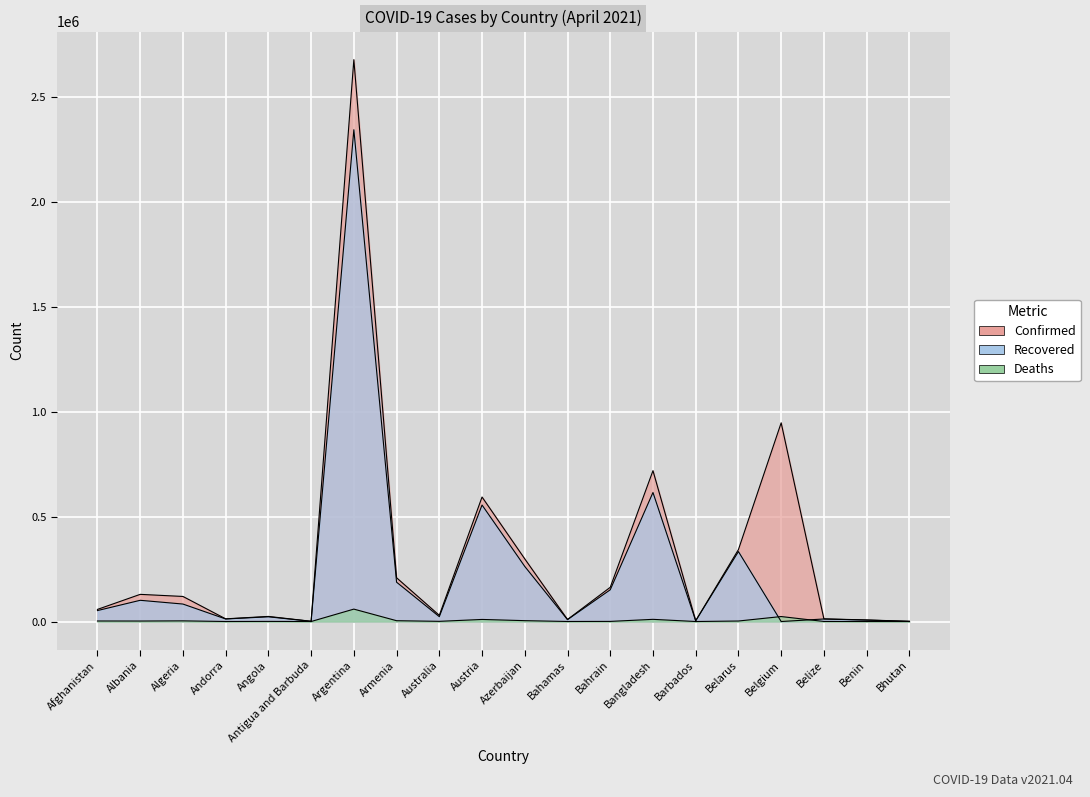

Where does the Recovered series first go above 52168?

Albania